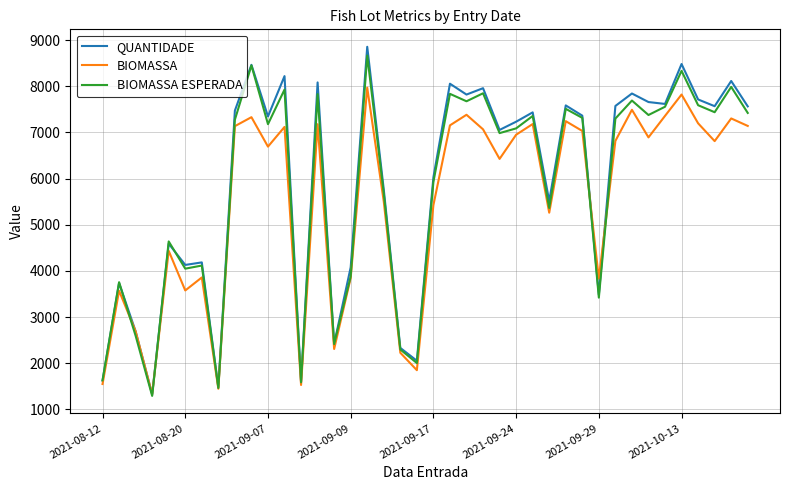

List the series in order of their peak value, lowest first.

BIOMASSA, BIOMASSA ESPERADA, QUANTIDADE